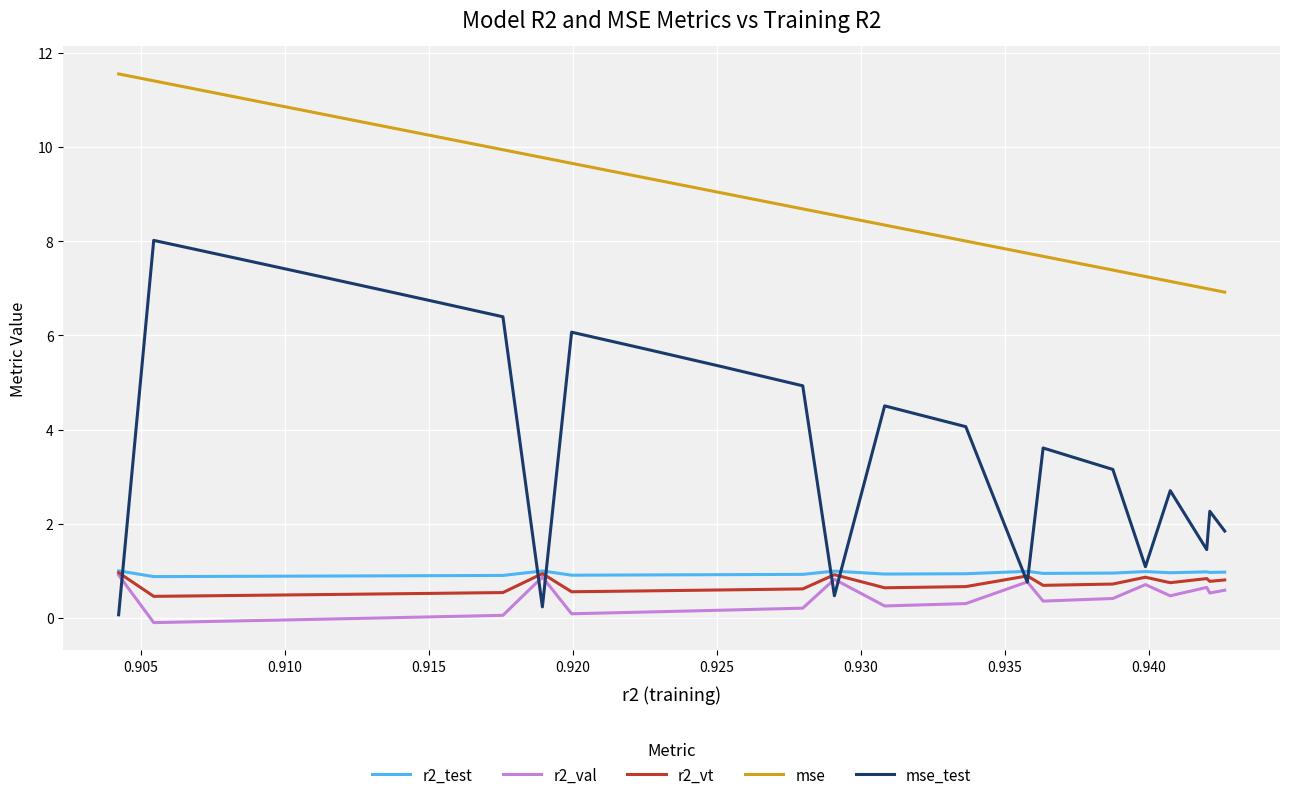

True or false: r2_test and mse_test cross at least once.

True